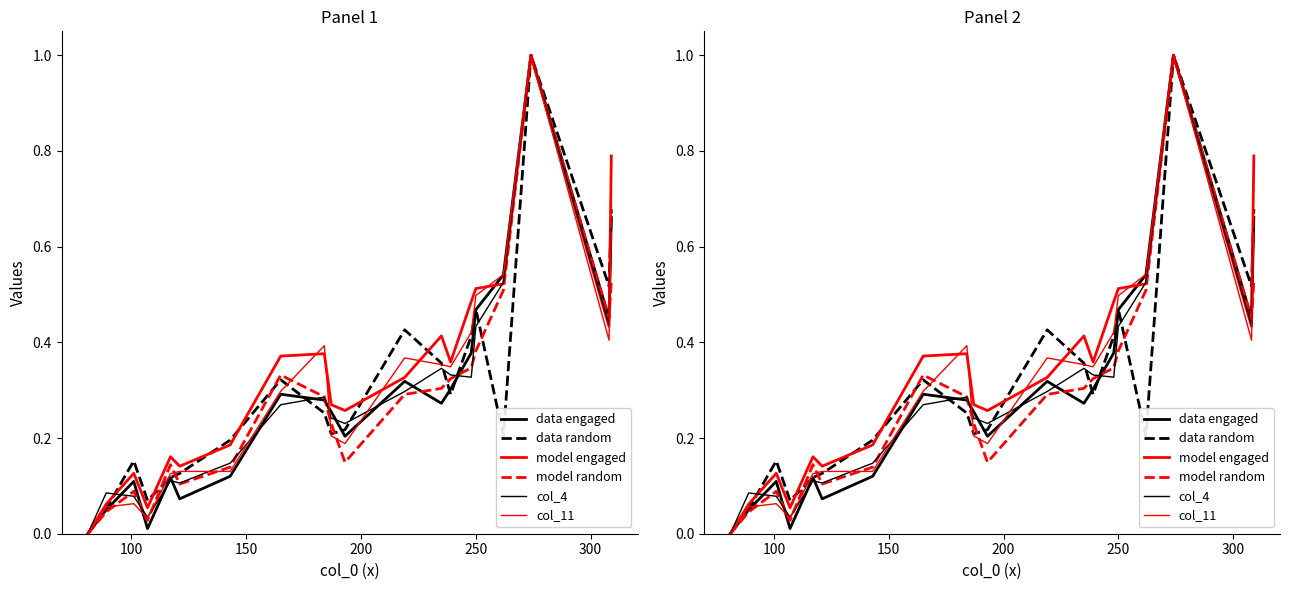

Rank the series by their maximum value, from lowest to highest.

data random, model random, model engaged, col_11, col_4, data engaged